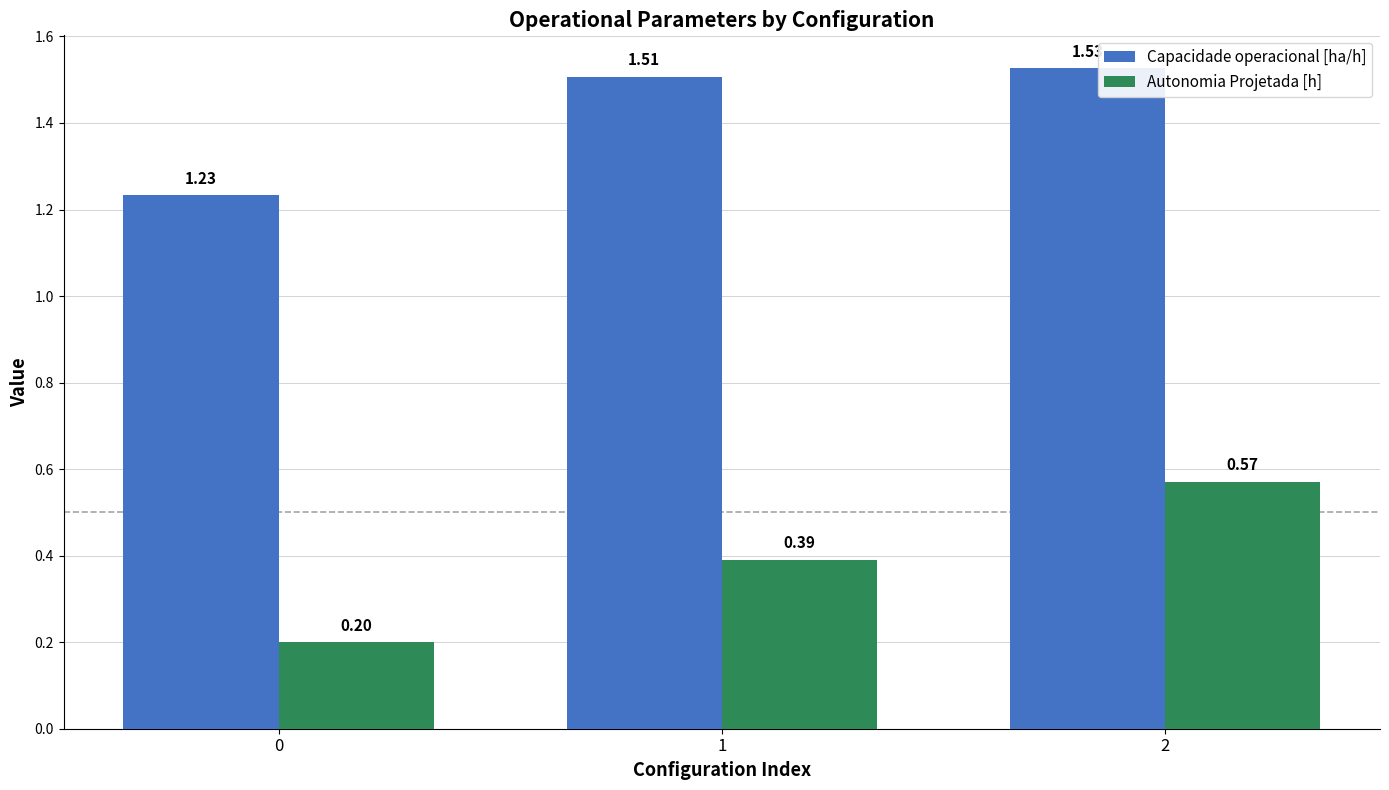

How many groups of bars are there?

3